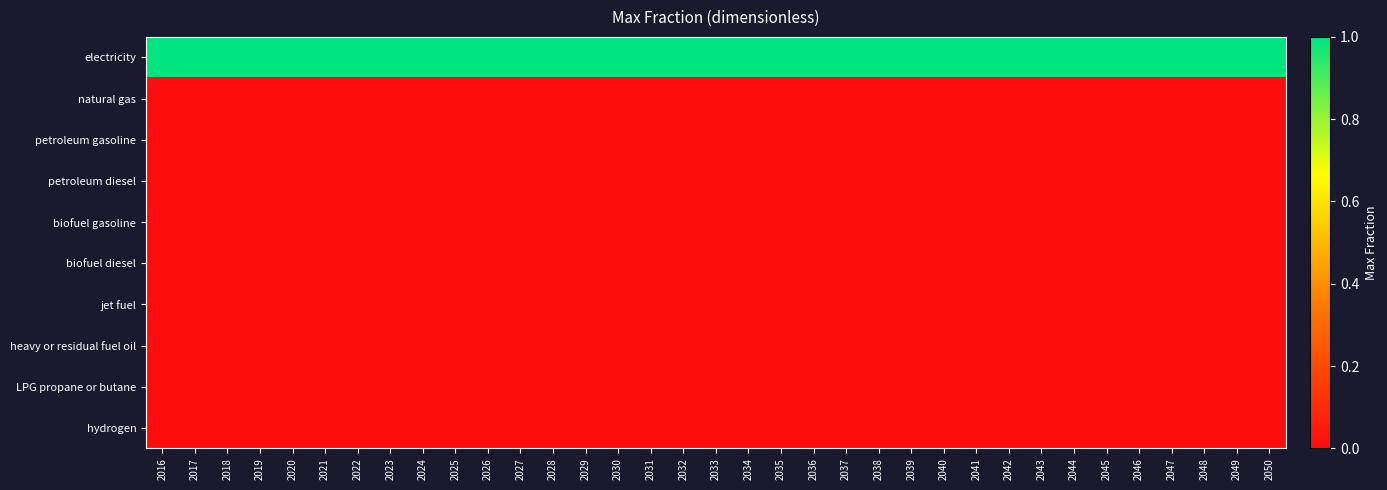

Reading left to right, extract all data points from this chart.

electricity: 2016=1	2017=1	2018=1	2019=1	2020=1	2021=1	2022=1	2023=1	2024=1	2025=1	2026=1	2027=1	2028=1	2029=1	2030=1	2031=1	2032=1	2033=1	2034=1	2035=1	2036=1	2037=1	2038=1	2039=1	2040=1	2041=1	2042=1	2043=1	2044=1	2045=1	2046=1	2047=1	2048=1	2049=1	2050=1
natural gas: 2016=0	2017=0	2018=0	2019=0	2020=0	2021=0	2022=0	2023=0	2024=0	2025=0	2026=0	2027=0	2028=0	2029=0	2030=0	2031=0	2032=0	2033=0	2034=0	2035=0	2036=0	2037=0	2038=0	2039=0	2040=0	2041=0	2042=0	2043=0	2044=0	2045=0	2046=0	2047=0	2048=0	2049=0	2050=0
petroleum gasoline: 2016=0	2017=0	2018=0	2019=0	2020=0	2021=0	2022=0	2023=0	2024=0	2025=0	2026=0	2027=0	2028=0	2029=0	2030=0	2031=0	2032=0	2033=0	2034=0	2035=0	2036=0	2037=0	2038=0	2039=0	2040=0	2041=0	2042=0	2043=0	2044=0	2045=0	2046=0	2047=0	2048=0	2049=0	2050=0
petroleum diesel: 2016=0	2017=0	2018=0	2019=0	2020=0	2021=0	2022=0	2023=0	2024=0	2025=0	2026=0	2027=0	2028=0	2029=0	2030=0	2031=0	2032=0	2033=0	2034=0	2035=0	2036=0	2037=0	2038=0	2039=0	2040=0	2041=0	2042=0	2043=0	2044=0	2045=0	2046=0	2047=0	2048=0	2049=0	2050=0
biofuel gasoline: 2016=0	2017=0	2018=0	2019=0	2020=0	2021=0	2022=0	2023=0	2024=0	2025=0	2026=0	2027=0	2028=0	2029=0	2030=0	2031=0	2032=0	2033=0	2034=0	2035=0	2036=0	2037=0	2038=0	2039=0	2040=0	2041=0	2042=0	2043=0	2044=0	2045=0	2046=0	2047=0	2048=0	2049=0	2050=0
biofuel diesel: 2016=0	2017=0	2018=0	2019=0	2020=0	2021=0	2022=0	2023=0	2024=0	2025=0	2026=0	2027=0	2028=0	2029=0	2030=0	2031=0	2032=0	2033=0	2034=0	2035=0	2036=0	2037=0	2038=0	2039=0	2040=0	2041=0	2042=0	2043=0	2044=0	2045=0	2046=0	2047=0	2048=0	2049=0	2050=0
jet fuel: 2016=0	2017=0	2018=0	2019=0	2020=0	2021=0	2022=0	2023=0	2024=0	2025=0	2026=0	2027=0	2028=0	2029=0	2030=0	2031=0	2032=0	2033=0	2034=0	2035=0	2036=0	2037=0	2038=0	2039=0	2040=0	2041=0	2042=0	2043=0	2044=0	2045=0	2046=0	2047=0	2048=0	2049=0	2050=0
heavy or residual fuel oil: 2016=0	2017=0	2018=0	2019=0	2020=0	2021=0	2022=0	2023=0	2024=0	2025=0	2026=0	2027=0	2028=0	2029=0	2030=0	2031=0	2032=0	2033=0	2034=0	2035=0	2036=0	2037=0	2038=0	2039=0	2040=0	2041=0	2042=0	2043=0	2044=0	2045=0	2046=0	2047=0	2048=0	2049=0	2050=0
LPG propane or butane: 2016=0	2017=0	2018=0	2019=0	2020=0	2021=0	2022=0	2023=0	2024=0	2025=0	2026=0	2027=0	2028=0	2029=0	2030=0	2031=0	2032=0	2033=0	2034=0	2035=0	2036=0	2037=0	2038=0	2039=0	2040=0	2041=0	2042=0	2043=0	2044=0	2045=0	2046=0	2047=0	2048=0	2049=0	2050=0
hydrogen: 2016=0	2017=0	2018=0	2019=0	2020=0	2021=0	2022=0	2023=0	2024=0	2025=0	2026=0	2027=0	2028=0	2029=0	2030=0	2031=0	2032=0	2033=0	2034=0	2035=0	2036=0	2037=0	2038=0	2039=0	2040=0	2041=0	2042=0	2043=0	2044=0	2045=0	2046=0	2047=0	2048=0	2049=0	2050=0